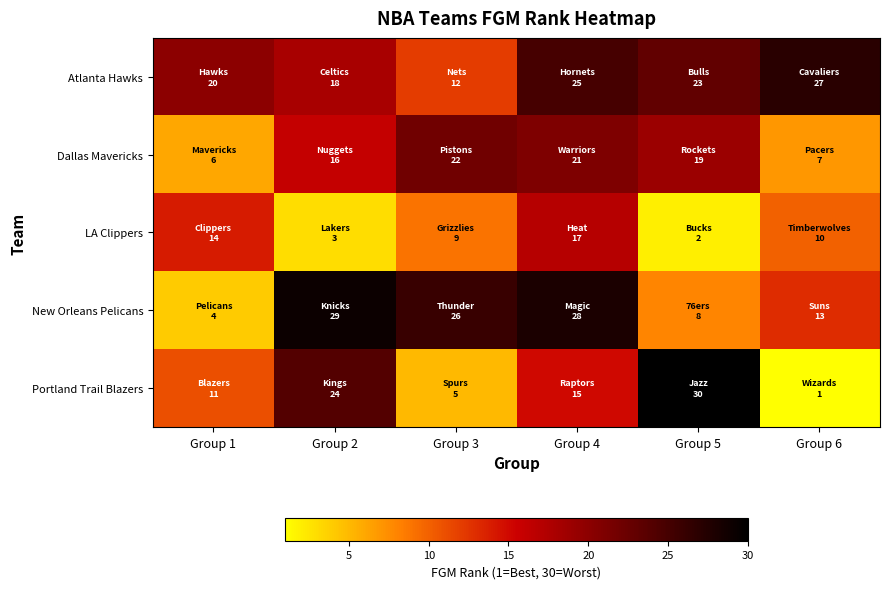

Between Group 3 and Group 5, which series saw the biggest shift?

Portland Trail Blazers